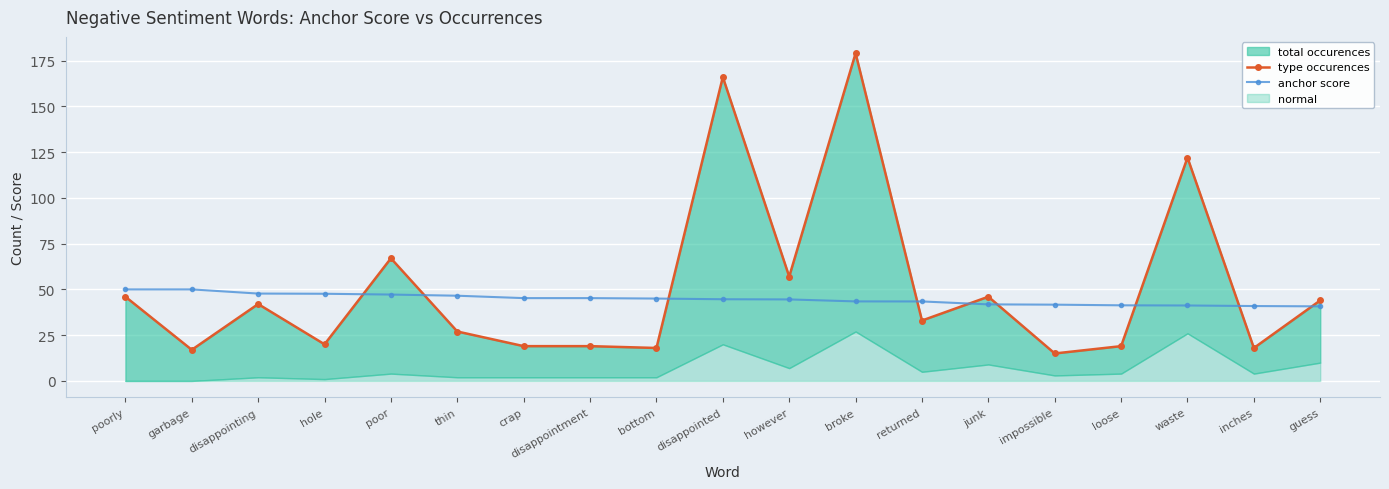

How many data points in anchor score are above 44?

11